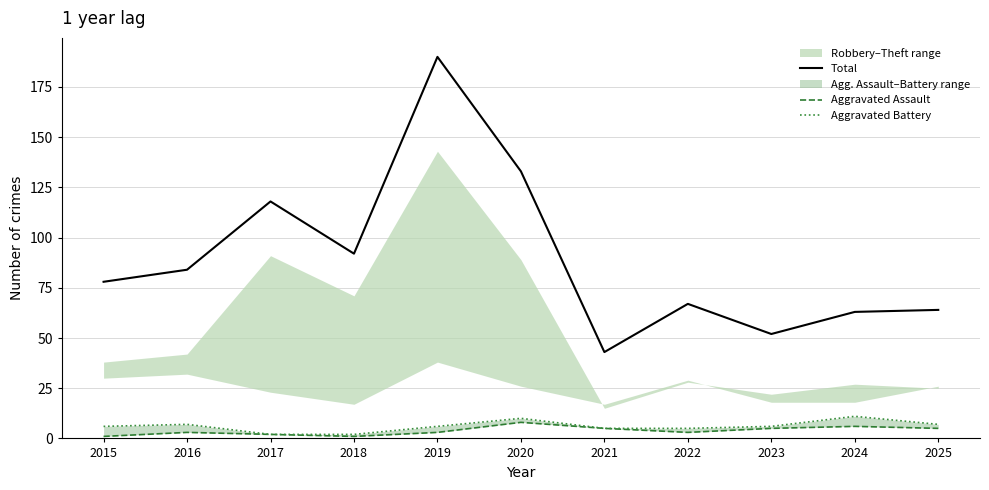

How many interior local peaks does the Aggravated Battery series have?

3